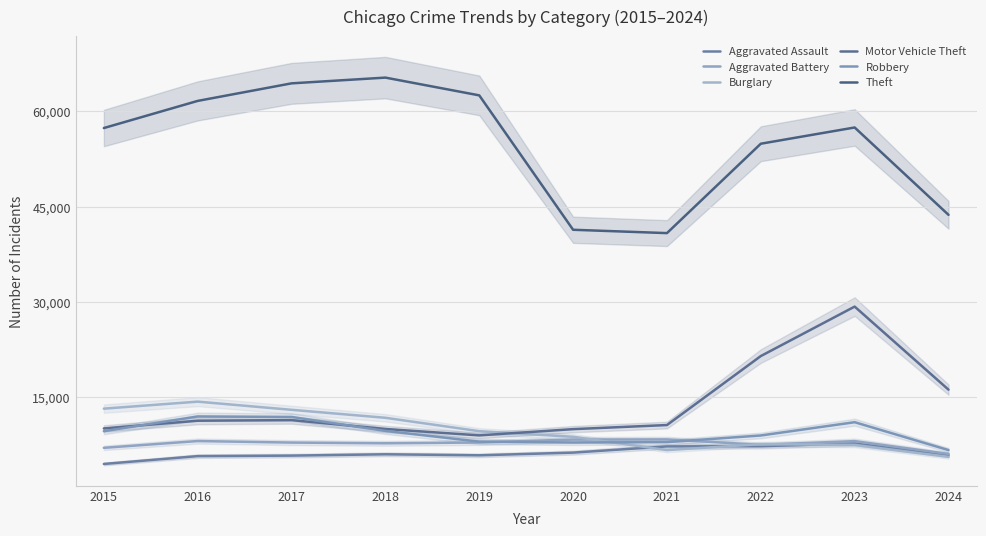

What is the sum of the Aggravated Assault values at 2019 and 2018?

11843